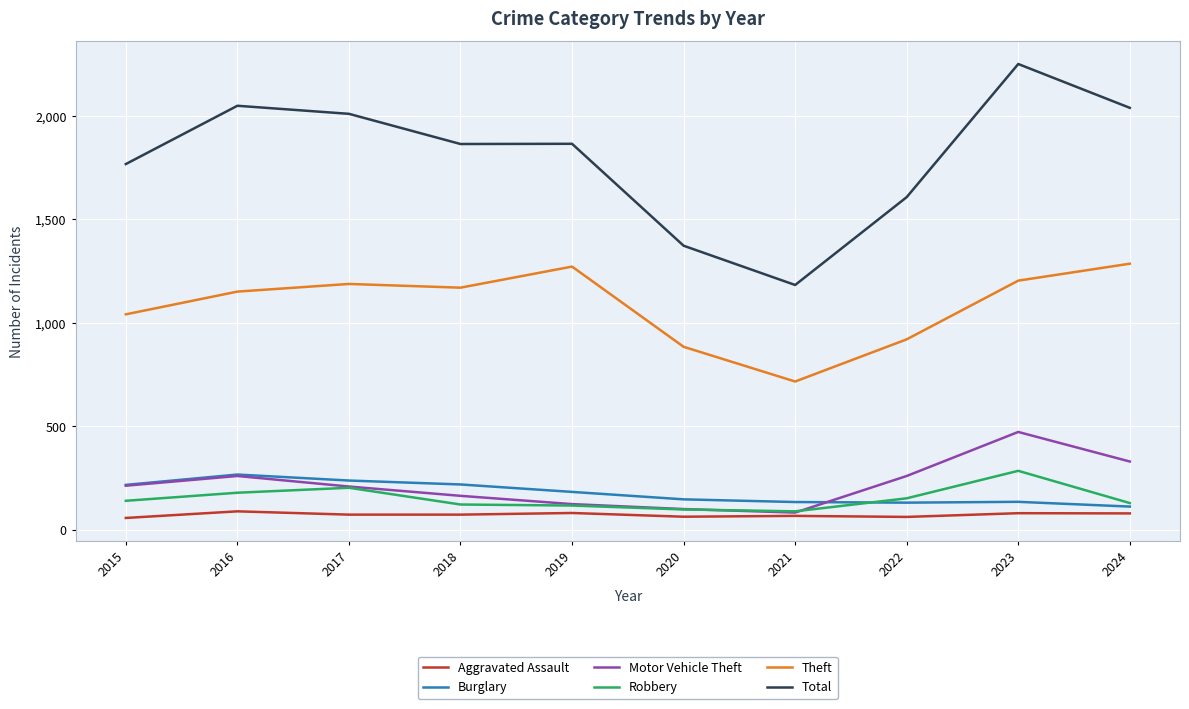

The value of Theft at 2020 is 554. True or false?

False